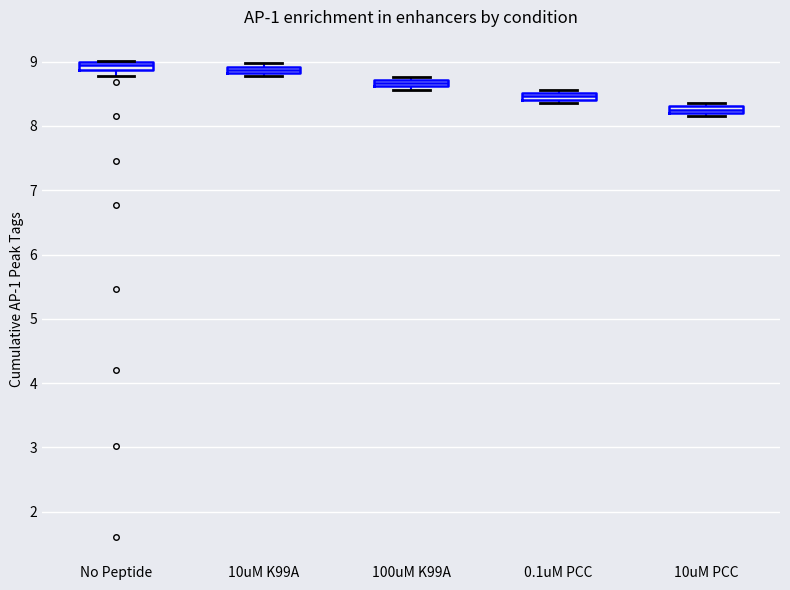

Where is the upper edge of the box for 0.1uM PCC on the y-axis? The values are not printed on the chart, so give them approximately, as read against the axis.

8.5